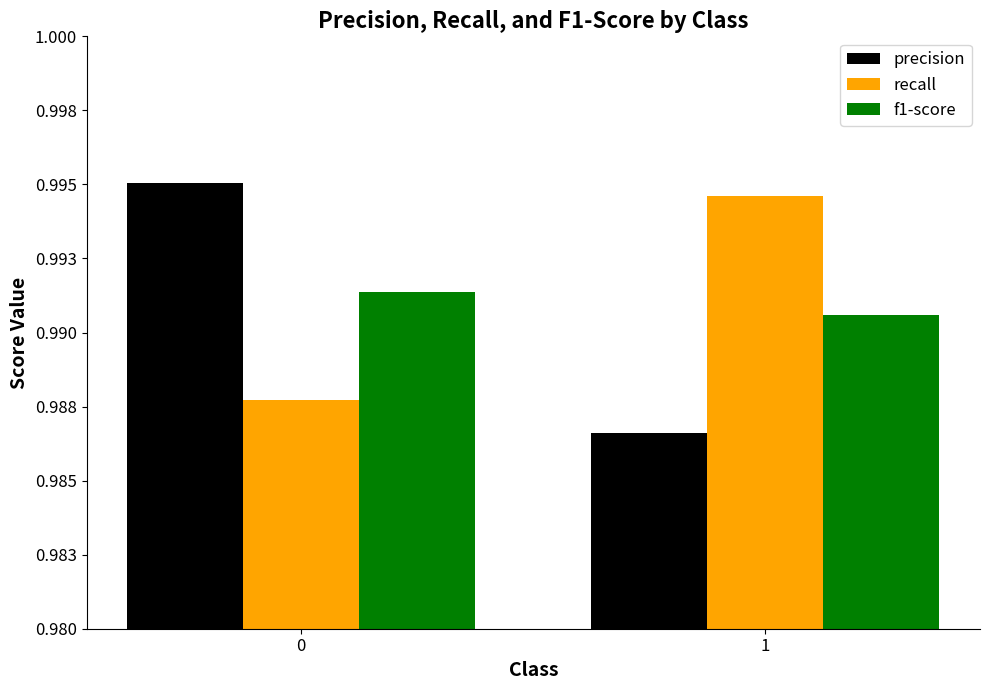

Does the chart contain any negative values?

No